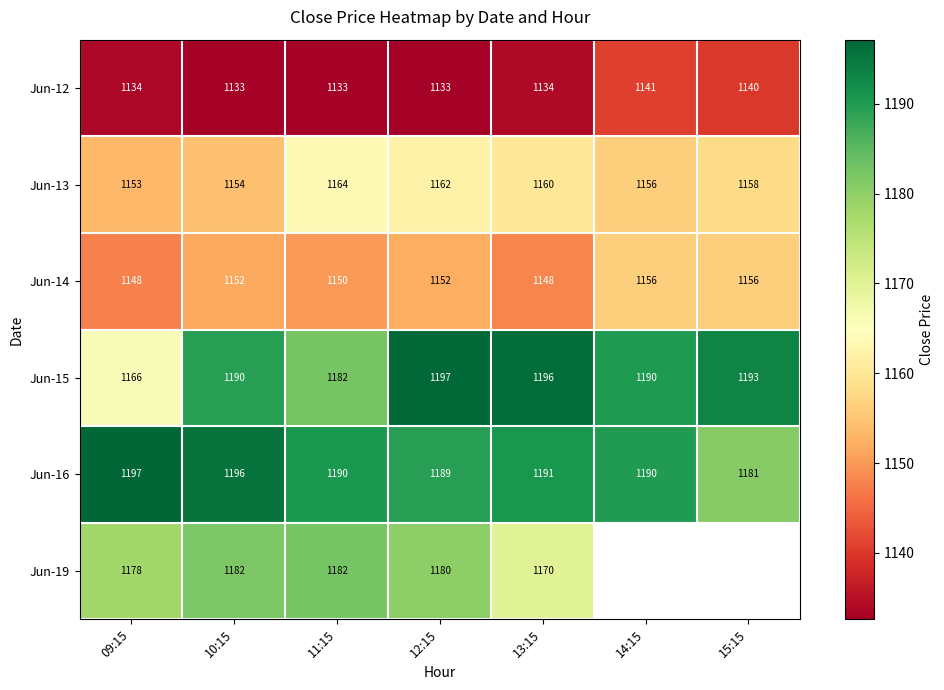

How many values in the Jun-16 series are below 1190?

2